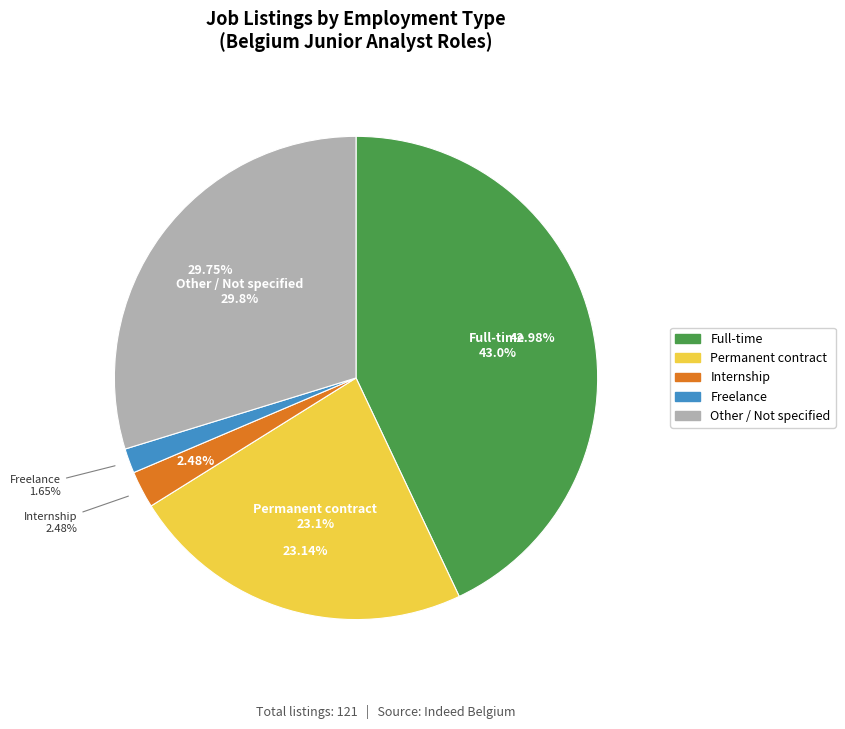

Does Internship represent more than half of the total?

No